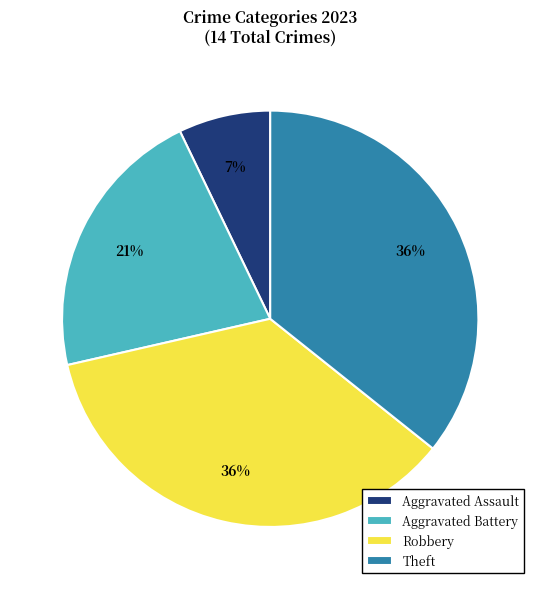

To the nearest percent, what is the difference between the largest and smallest slice percentages?

29%